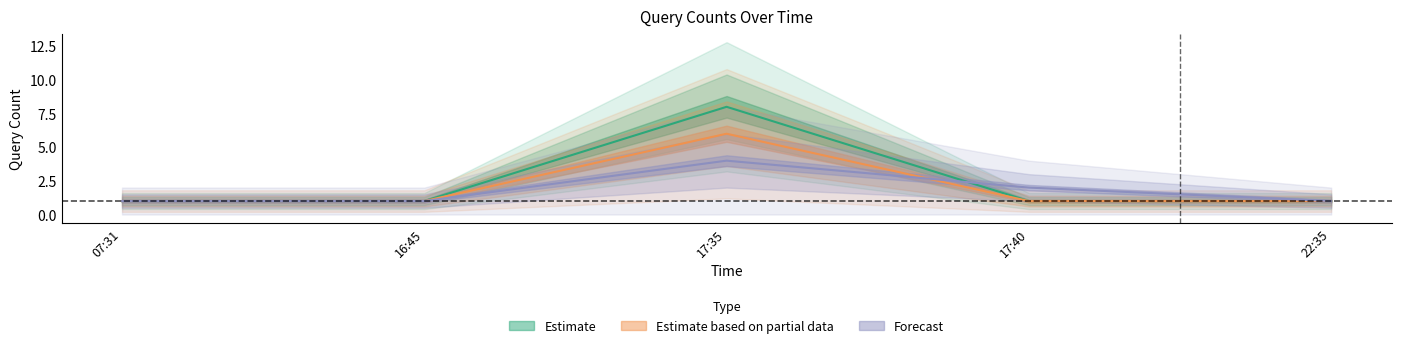

At which label does Estimate reach its peak?

17:35